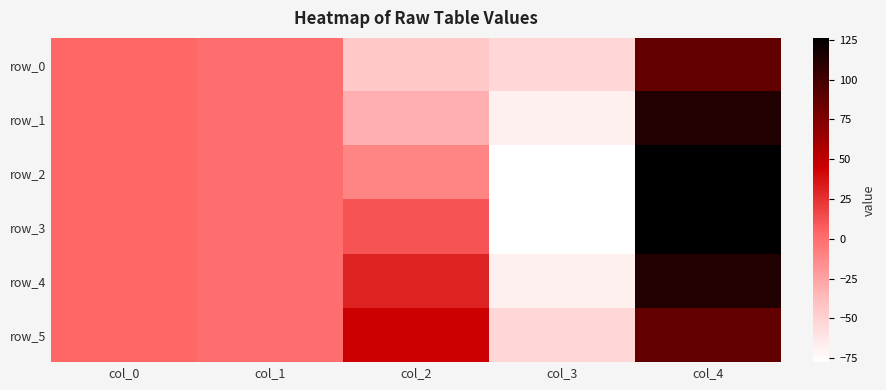

At how many categories does at least one series exceed 25?

2